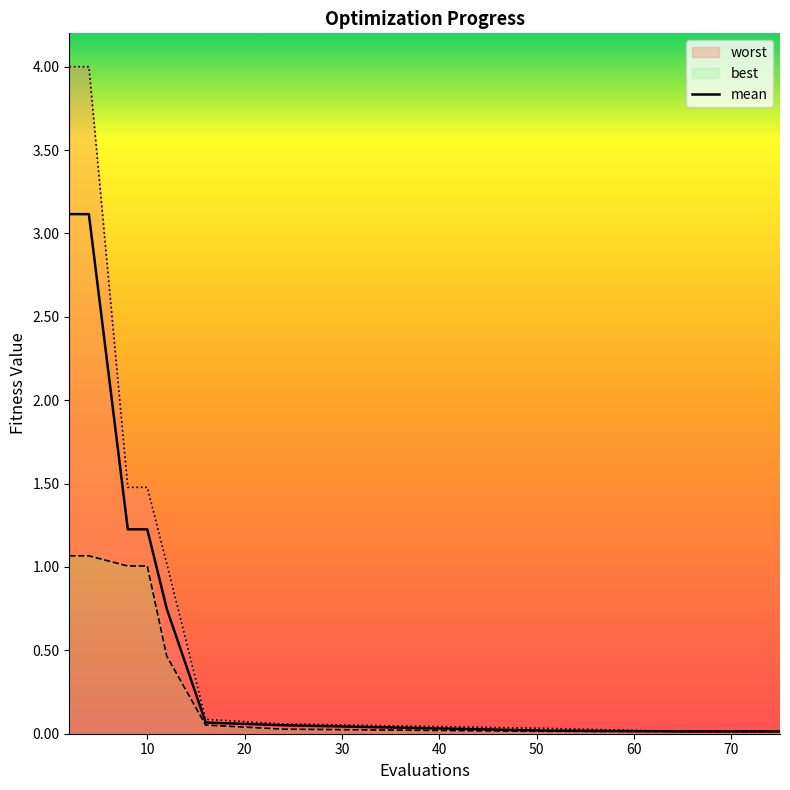

Where is worst nearest to the value 2?

8